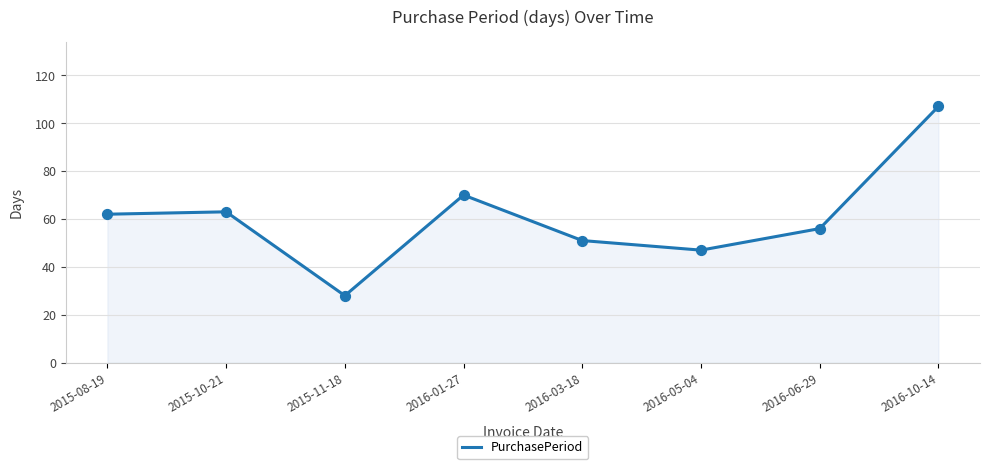

What is the change in value from 2015-08-19 to 2015-11-18?

-34